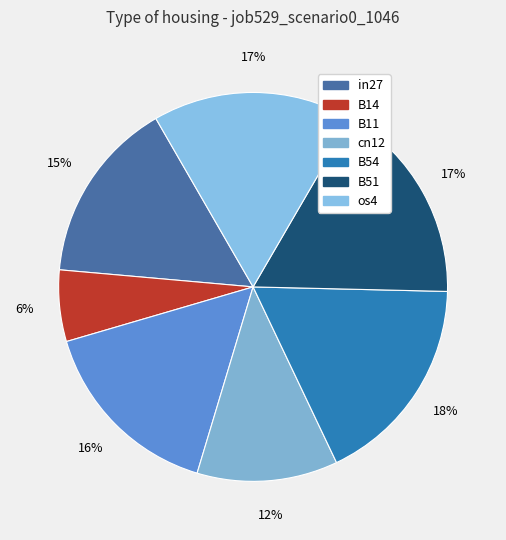

How many slices are in this pie chart?

7